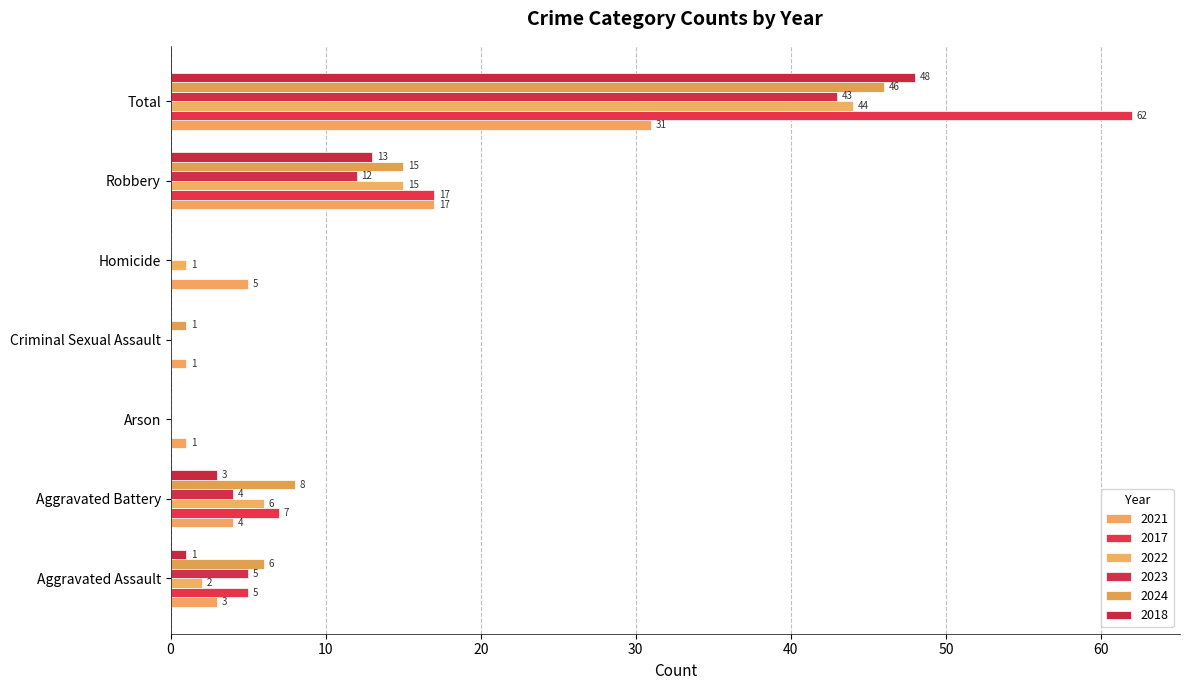

Count the number of data series in this chart.

6